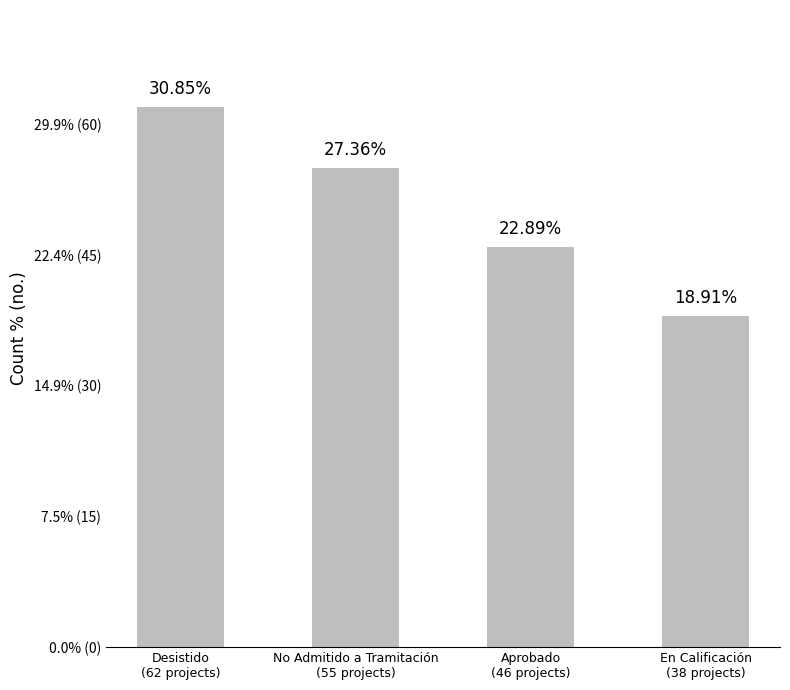

Reading left to right, transcribe all the data shown in this chart.

Desistido
(62 projects)=62	No Admitido a Tramitación
(55 projects)=55	Aprobado
(46 projects)=46	En Calificación
(38 projects)=38